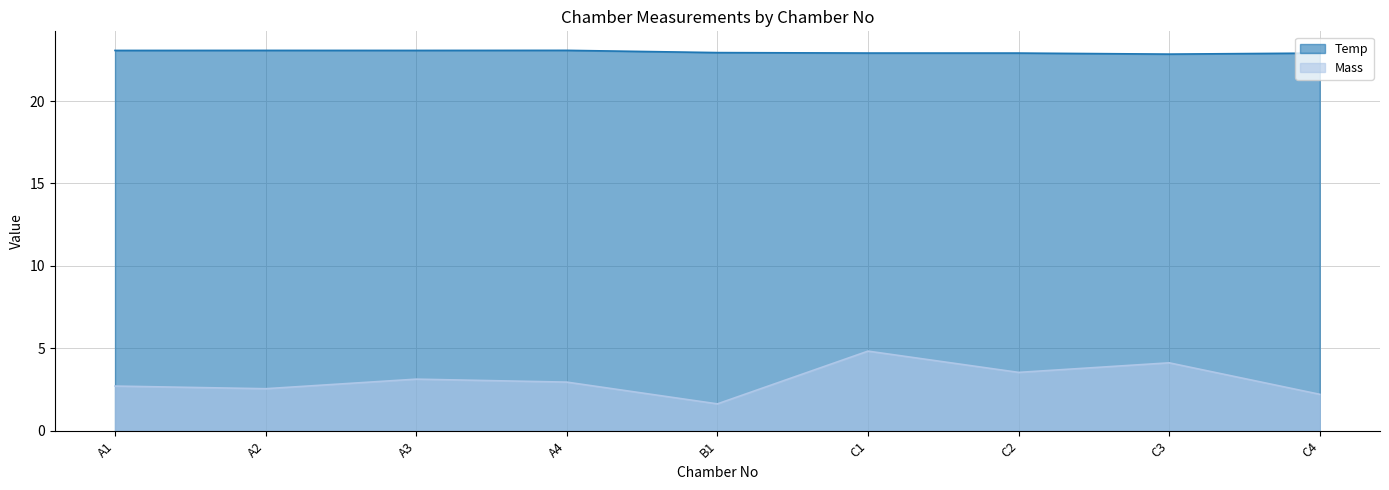

What is the label of the 6th point from the left?

C1